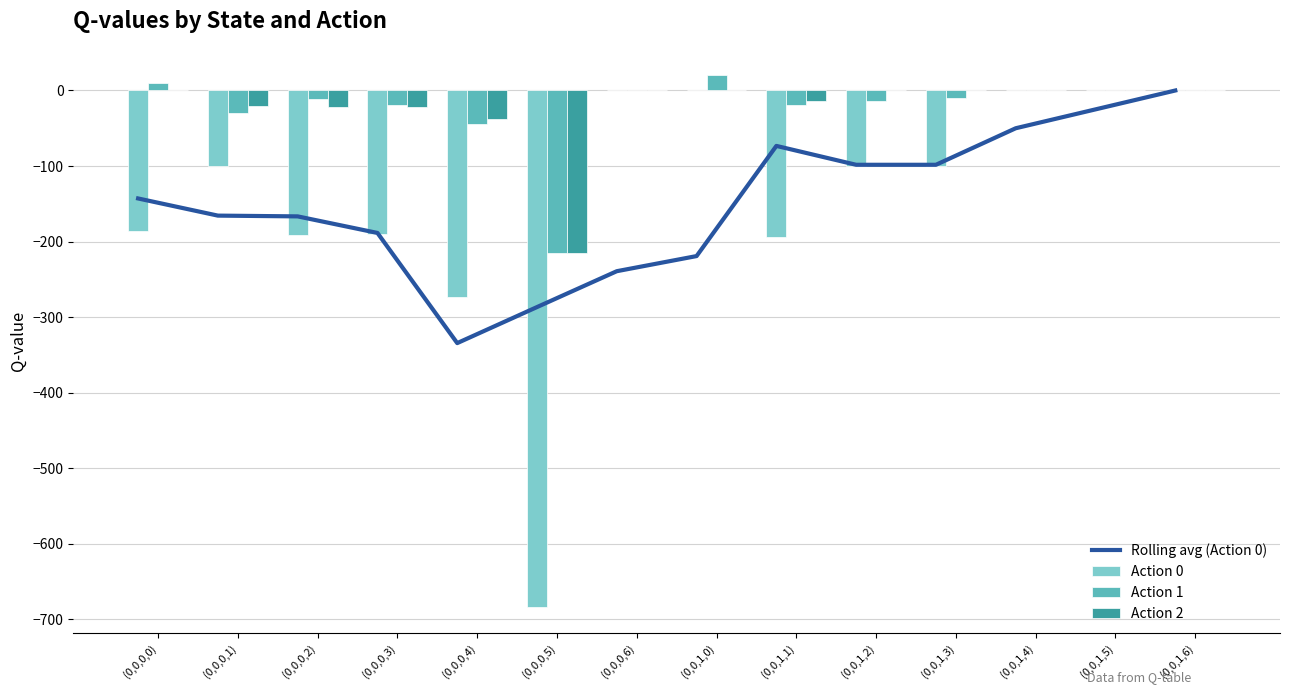

How many distinct data groups are displayed?

4